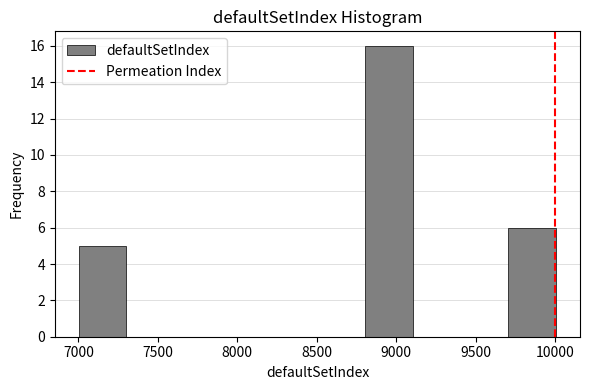

Reading left to right, list every bar in this chart as the range it spans on the x-axis followed by its height. Neither the bar edges nor the heights are printed on the chart, so give them approximately, as read against the axes.

7000 to 7300: 5
7300 to 7600: 0
7600 to 7900: 0
7900 to 8200: 0
8200 to 8500: 0
8500 to 8800: 0
8800 to 9100: 16
9100 to 9400: 0
9400 to 9700: 0
9700 to 10000: 6